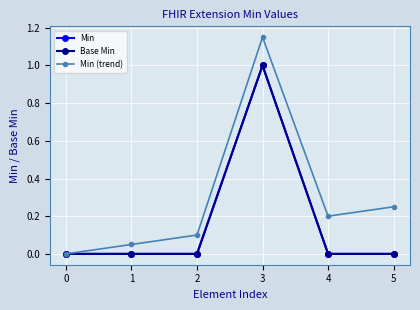

What is the difference between the second highest and minimum values in the Min (trend) series?

0.2